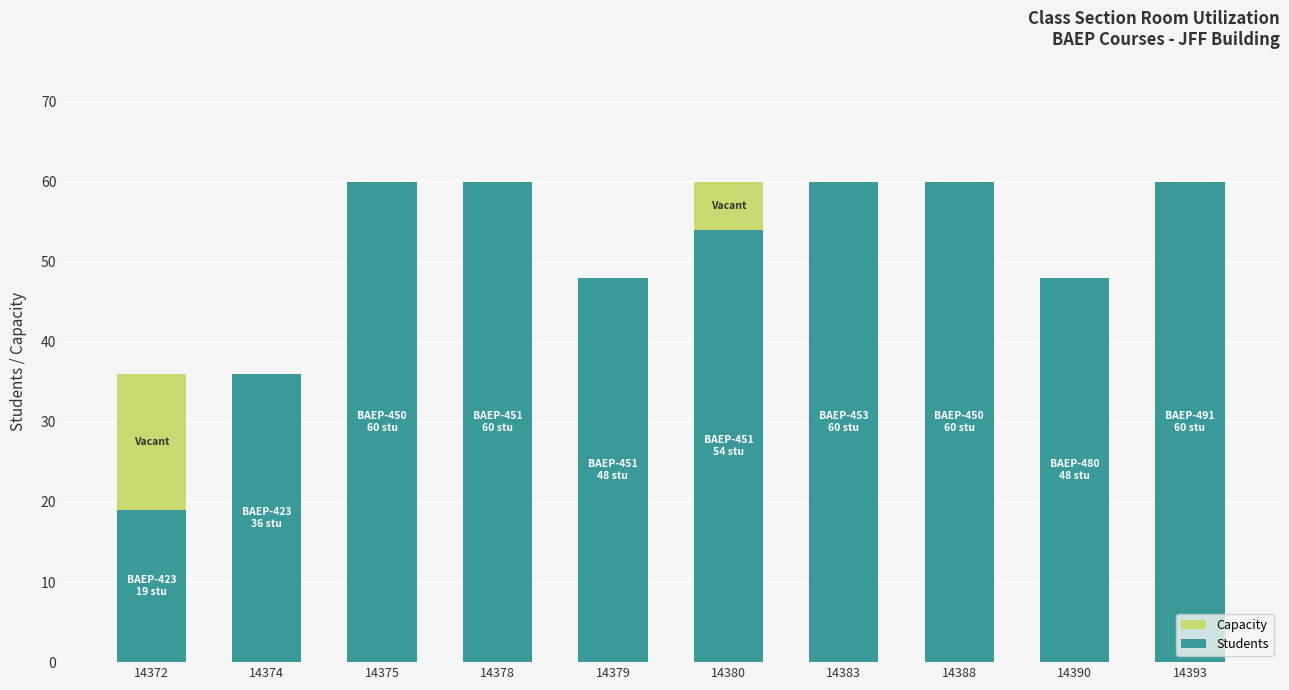

Reading left to right, what are all the values shown in this chart?

Capacity: 36	36	60	60	48	60	60	60	48	60
Students: 19	36	60	60	48	54	60	60	48	60